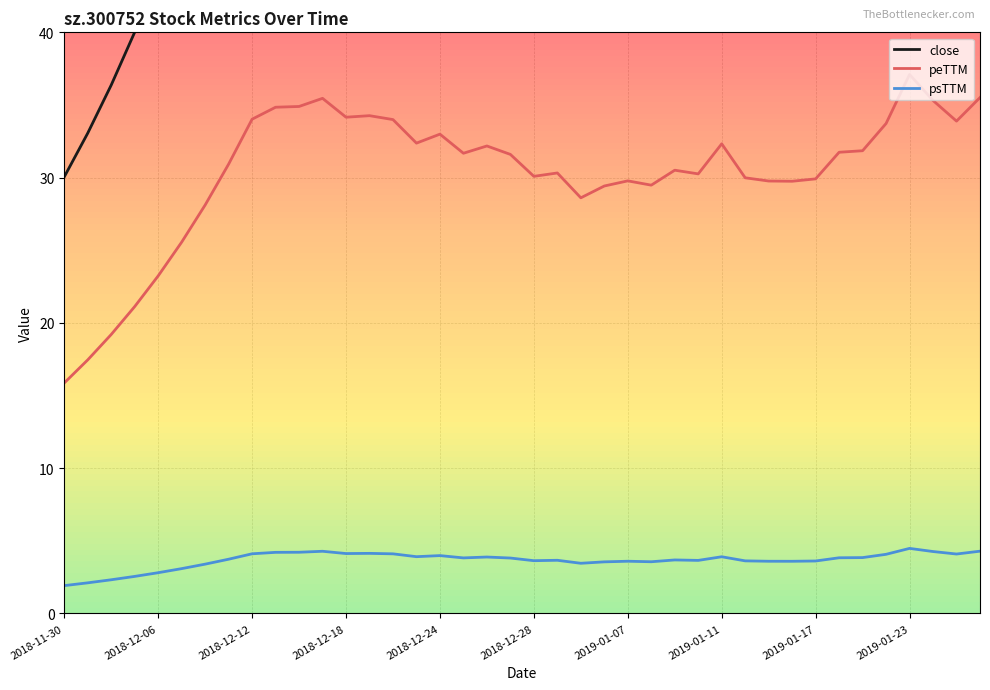

Rank the series by their average value, from lowest to highest.

psTTM, peTTM, close